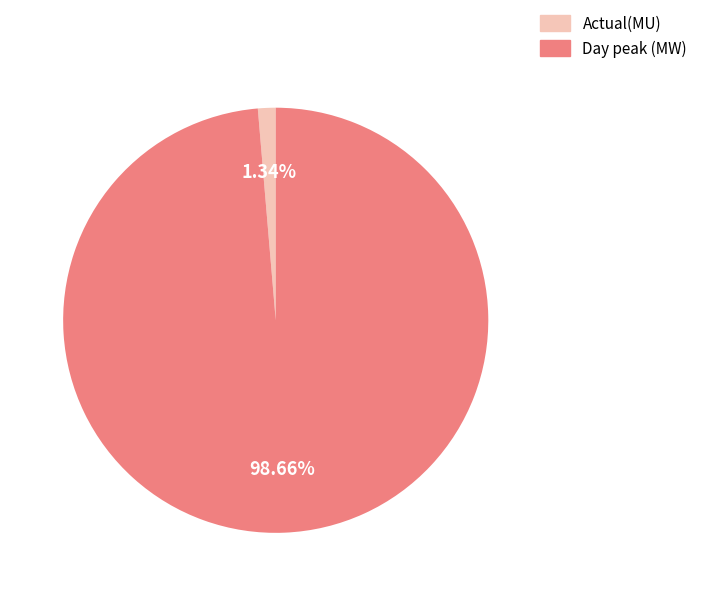

What percentage is NOT represented by Day peak (MW)?

1.3%